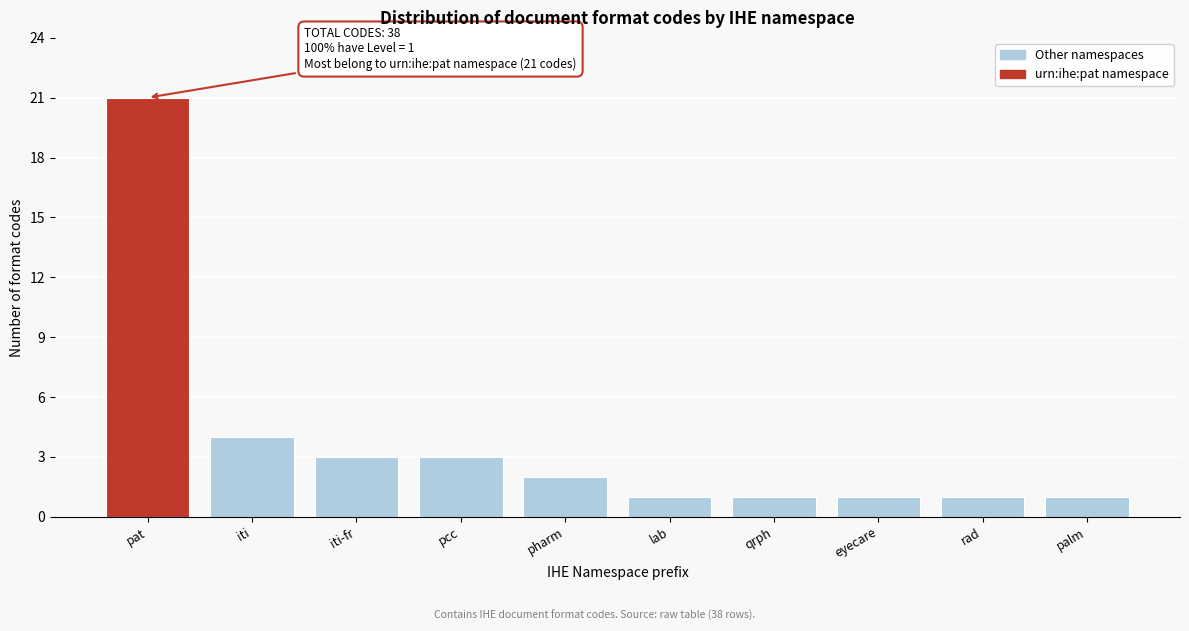

Reading left to right, what are all the values shown in this chart?

pat=21	iti=4	iti-fr=3	pcc=3	pharm=2	lab=1	qrph=1	eyecare=1	rad=1	palm=1